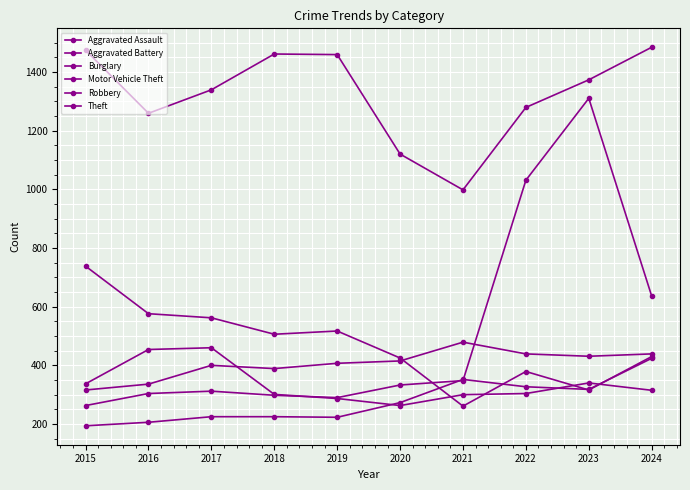

How many data points does each series have?

10